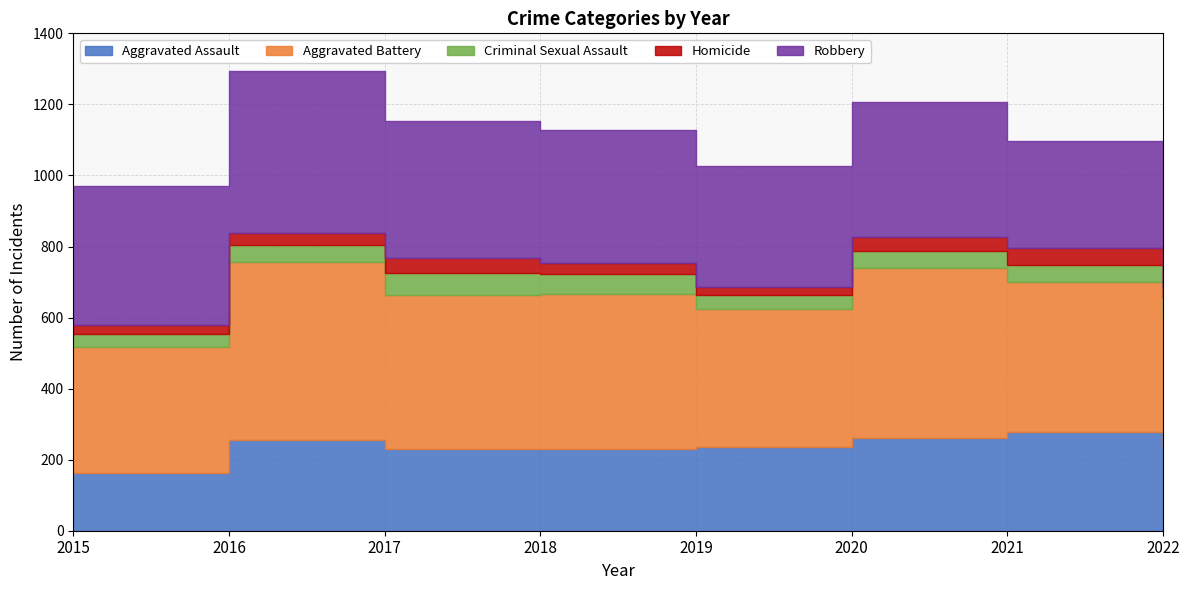

What is the minimum value for Aggravated Assault?

163